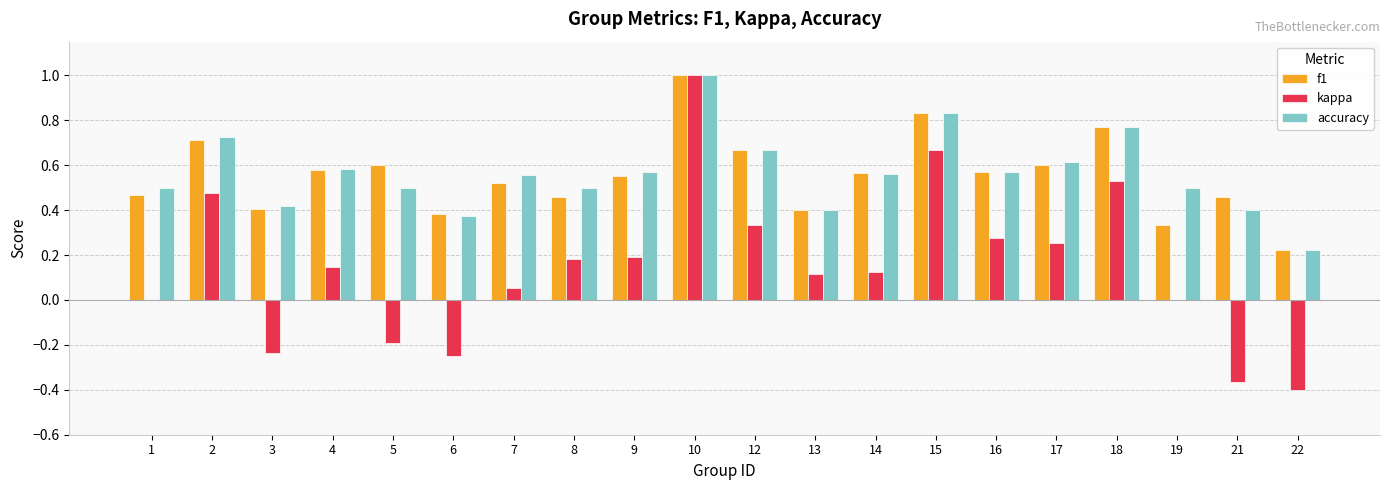

What is the sum of the accuracy values at 3 and 14?

1.0